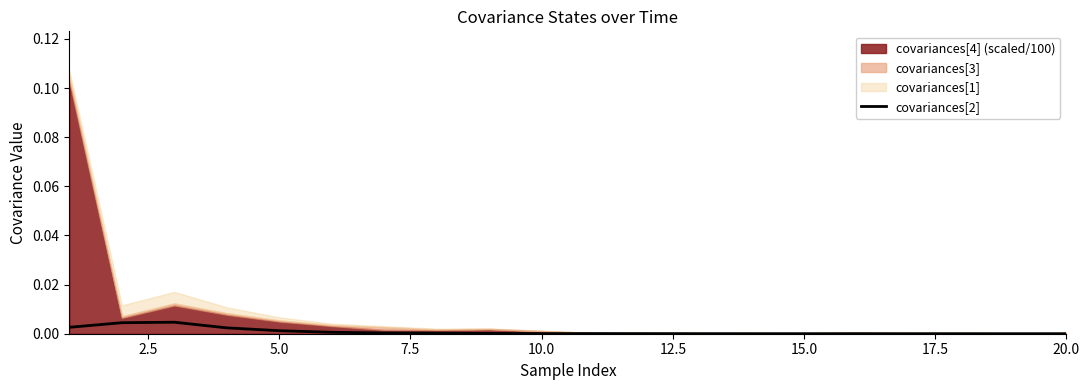

How many lines are shown in the chart?

1